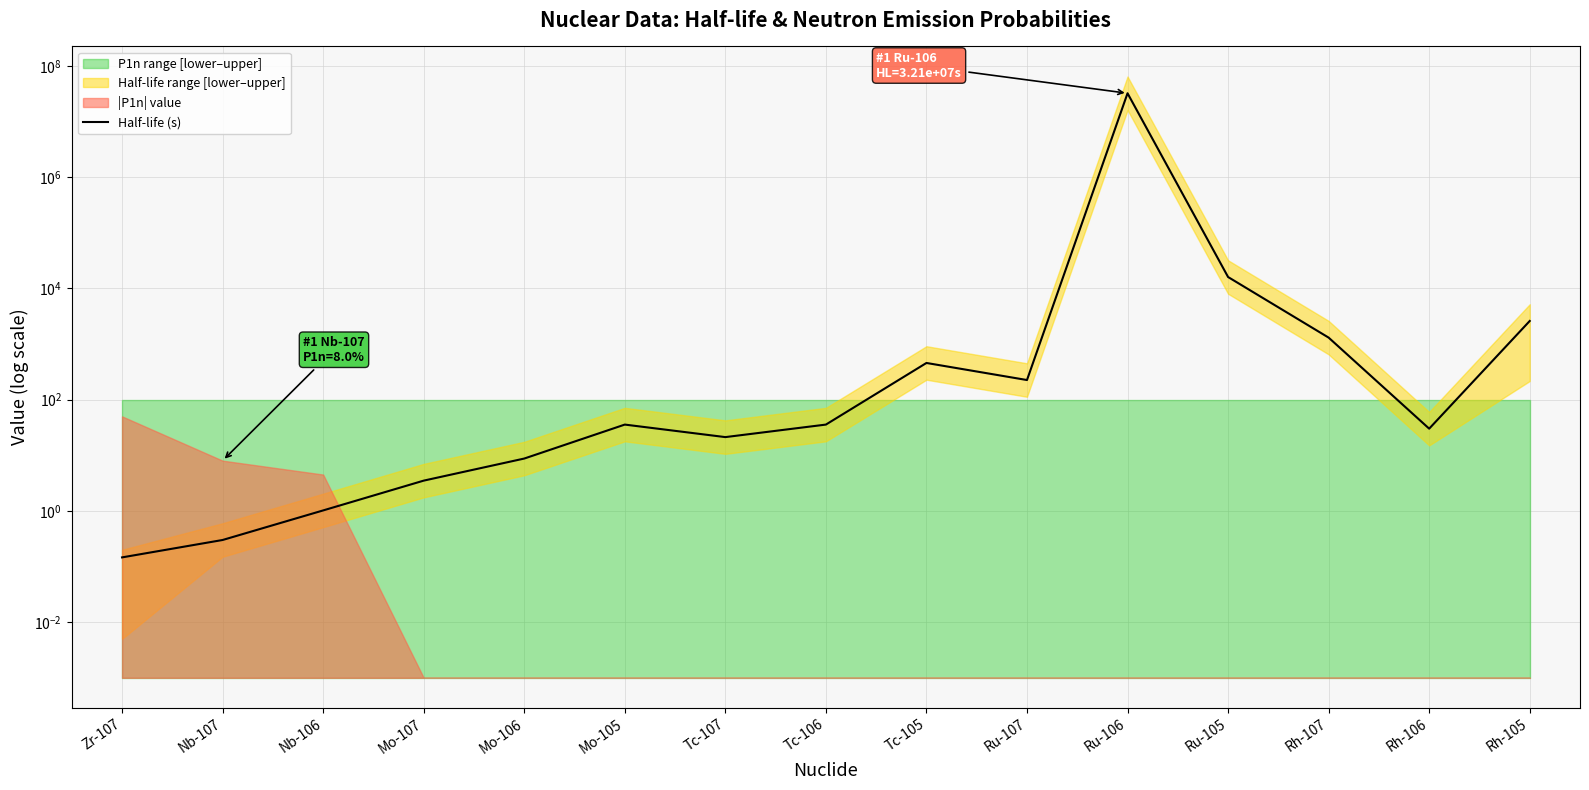

Approximately how many times larger is the value at Rh-107 compared to Tc-106?

36.6